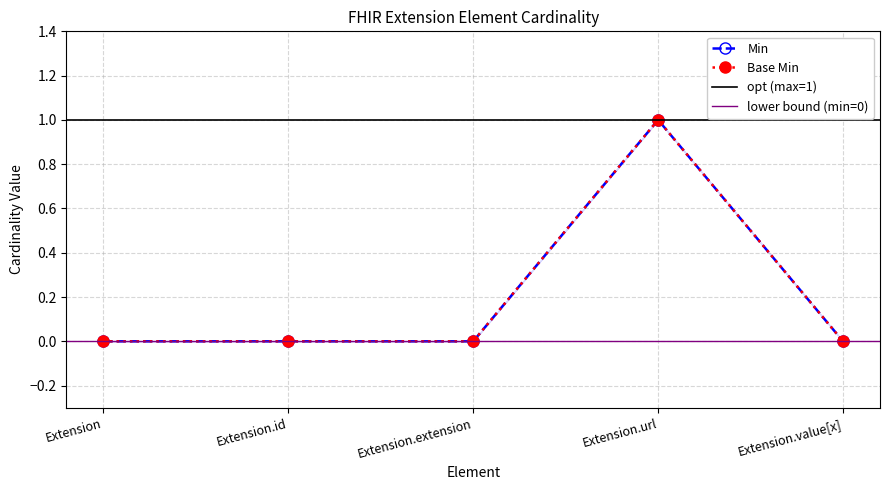

What is the sum of all Min values?

1